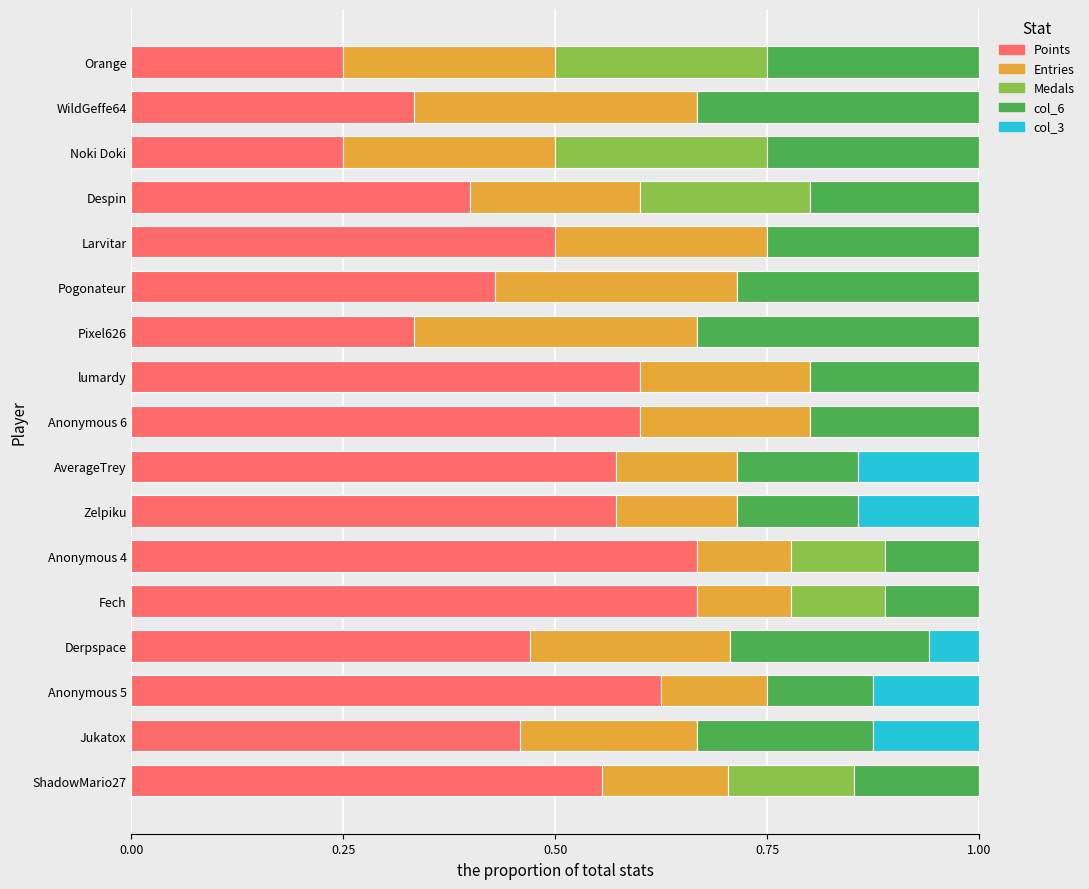

What is the total value across all series at Jukatox?

1.0